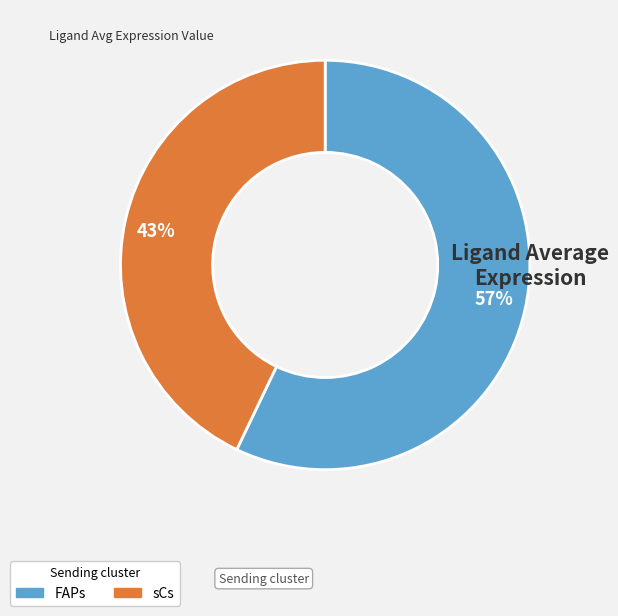

How many segments does this pie chart have?

2